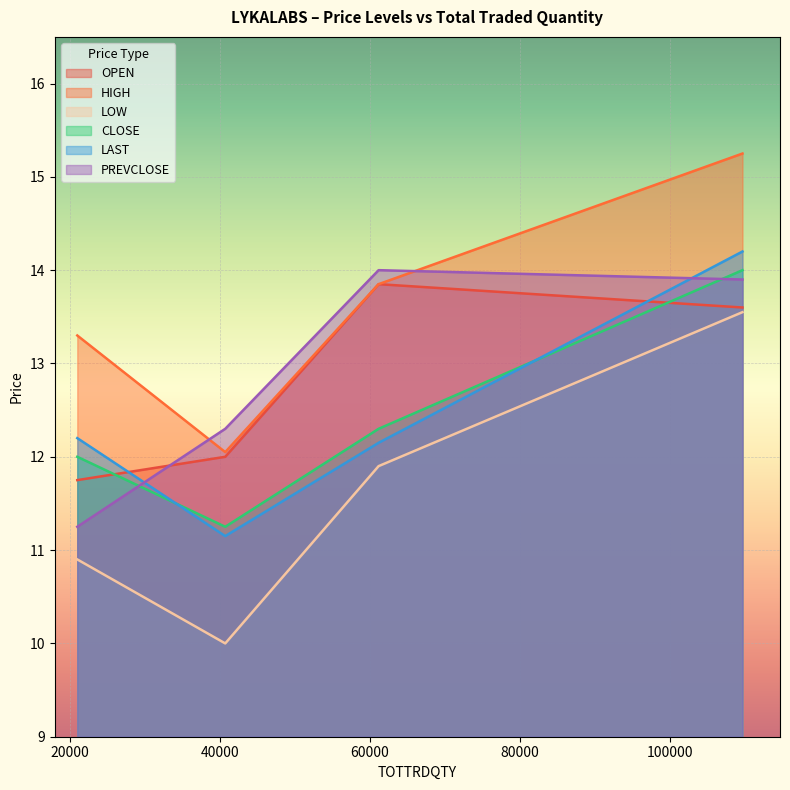

Reading right to left, transcribe all the data shown in this chart.

OPEN: 109686=13.6	61187=13.8	40747=12.0	21026=11.8
HIGH: 109686=15.2	61187=13.8	40747=12.1	21026=13.3
LOW: 109686=13.6	61187=11.9	40747=10.0	21026=10.9
CLOSE: 109686=14.0	61187=12.3	40747=11.2	21026=12.0
LAST: 109686=14.2	61187=12.2	40747=11.2	21026=12.2
PREVCLOSE: 109686=13.9	61187=14.0	40747=12.3	21026=11.2